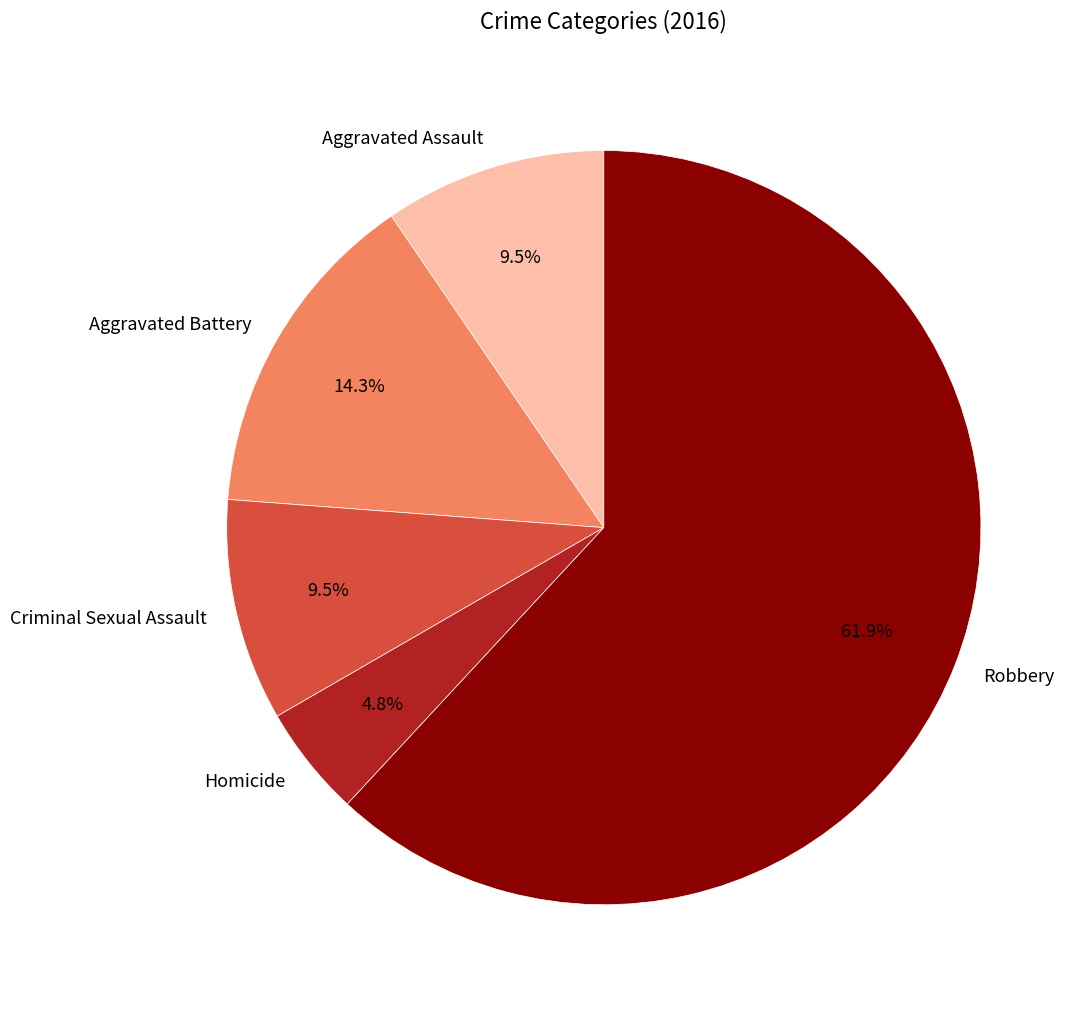

Combined, what portion of the pie is Robbery and Criminal Sexual Assault?

71.4%